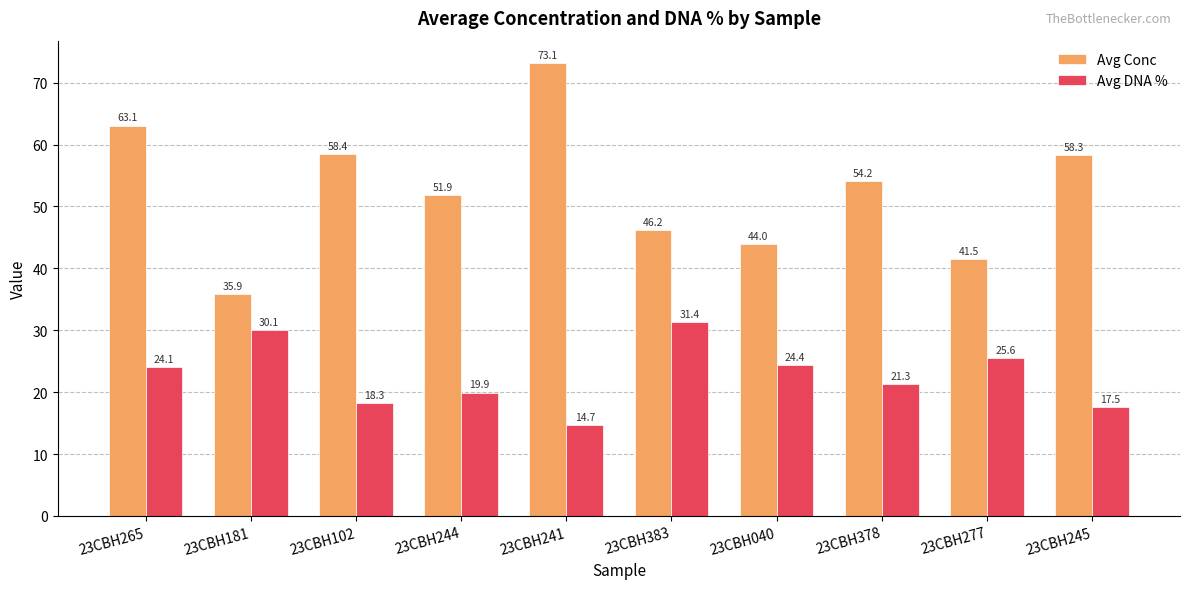

How many data points in Avg Conc are less than 54?

5